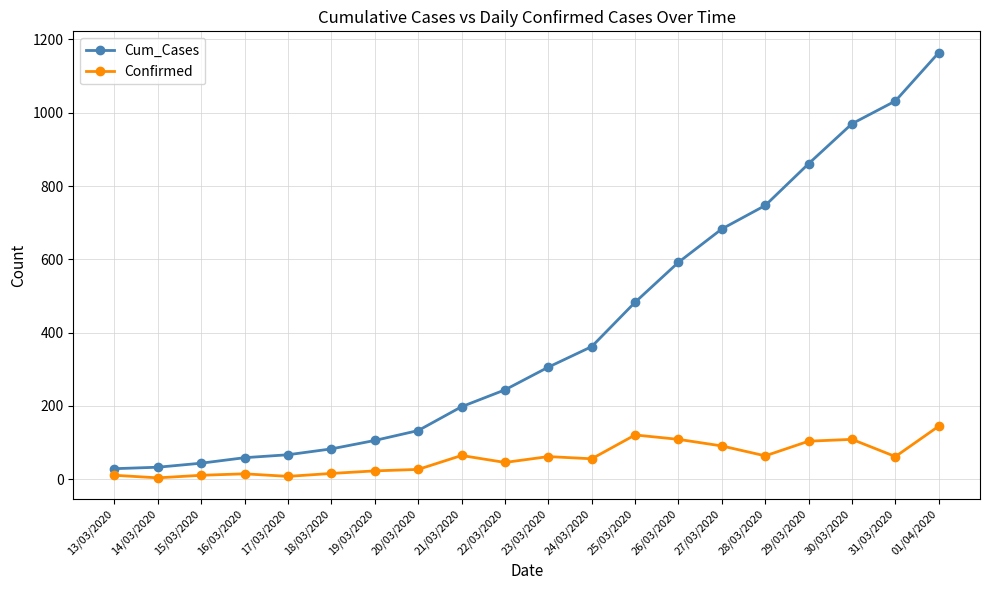

What is the highest value of the Cum_Cases series?

1164